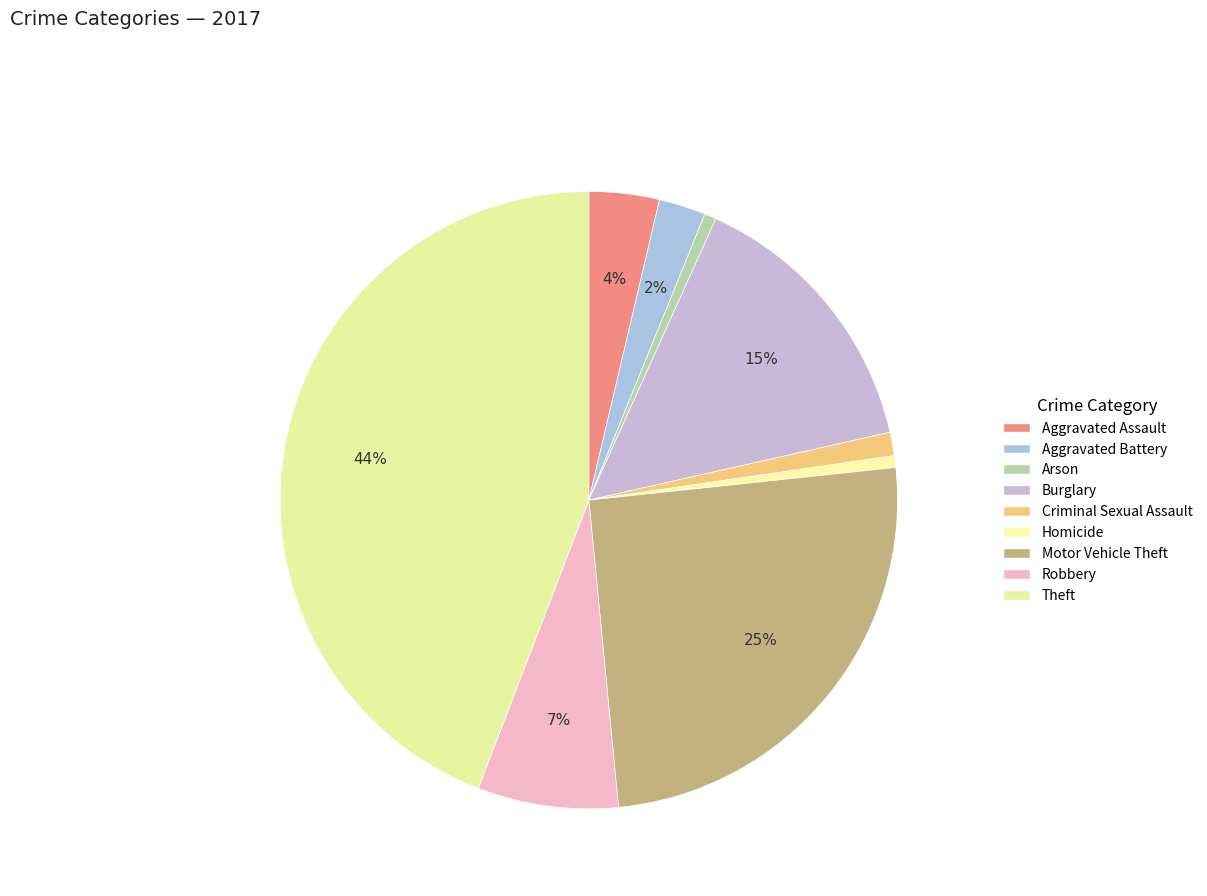

Which slice is the smallest?

Arson